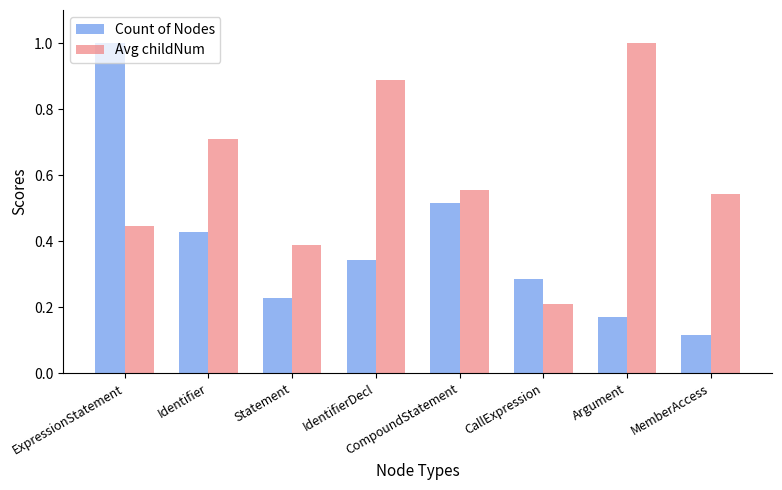

What is the difference between the maximum and minimum values in the Avg childNum series?

0.8